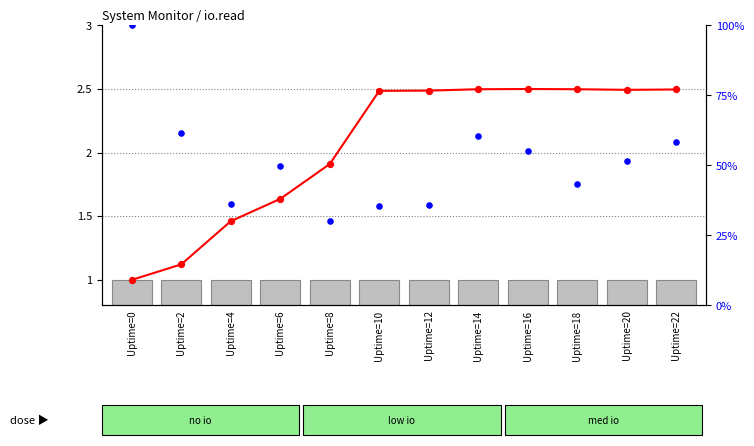

At how many categories does at least one series exceed 5?

12